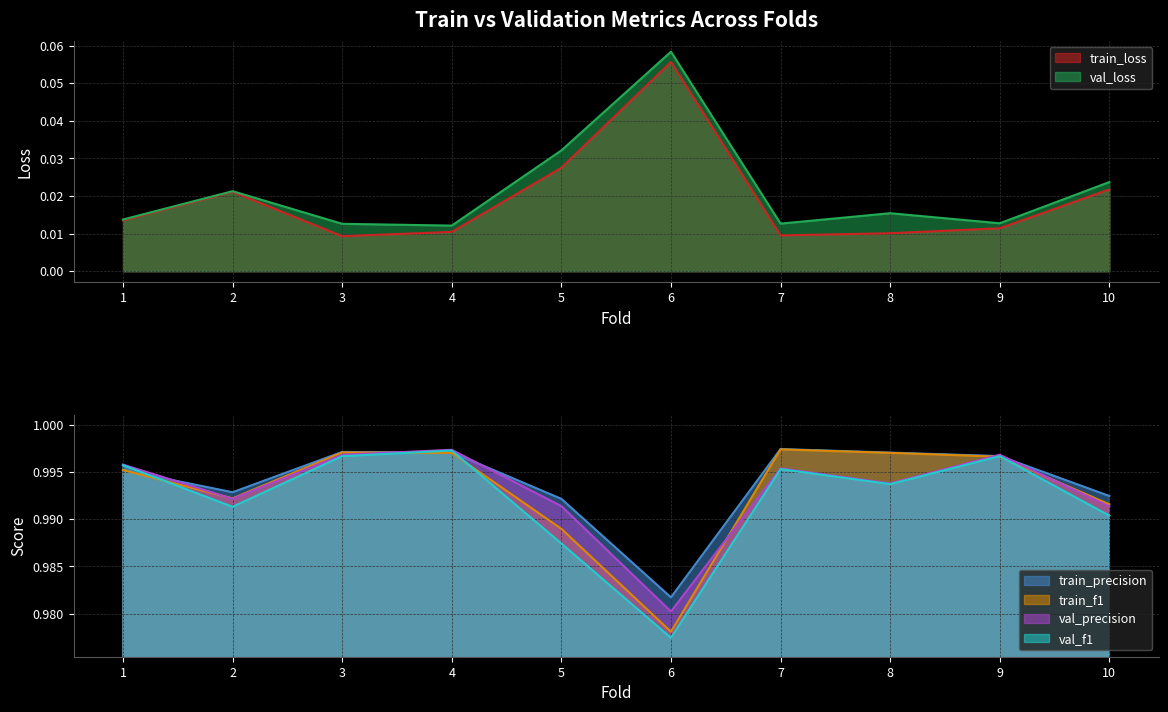

At how many categories does at least one series exceed 0?

10